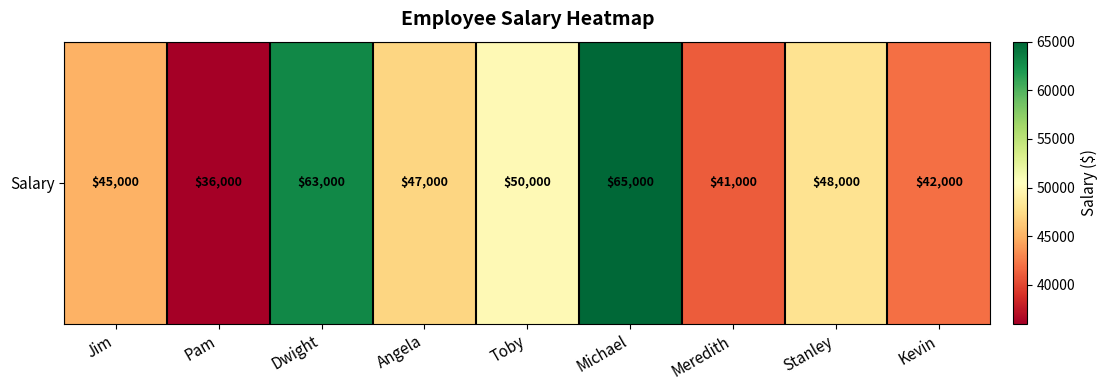

List the labels in order of value, largest first.

Michael, Dwight, Toby, Stanley, Angela, Jim, Kevin, Meredith, Pam